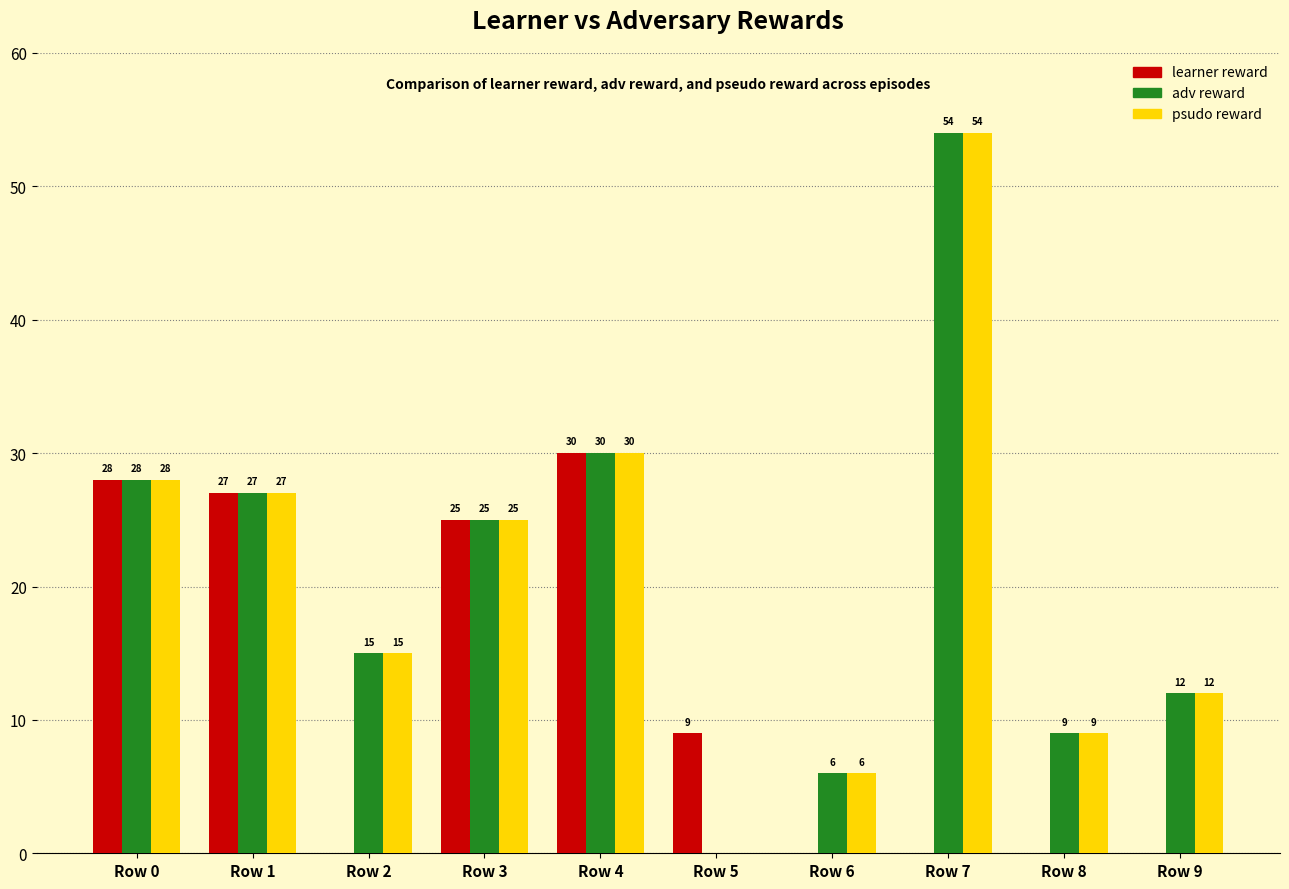

Which category has the highest value across all series?

Row 7